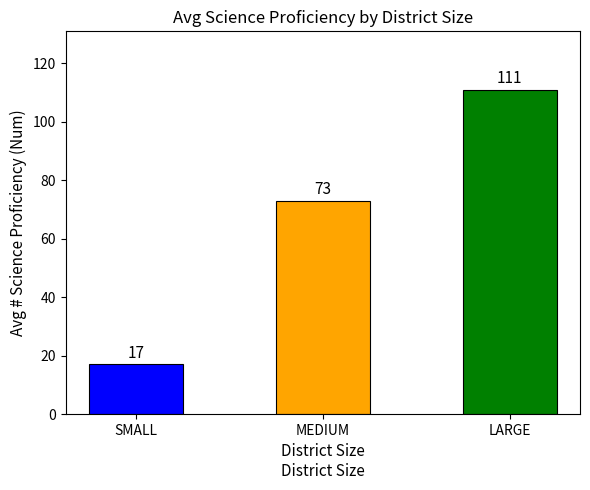

List the labels in order of value, smallest first.

SMALL, MEDIUM, LARGE